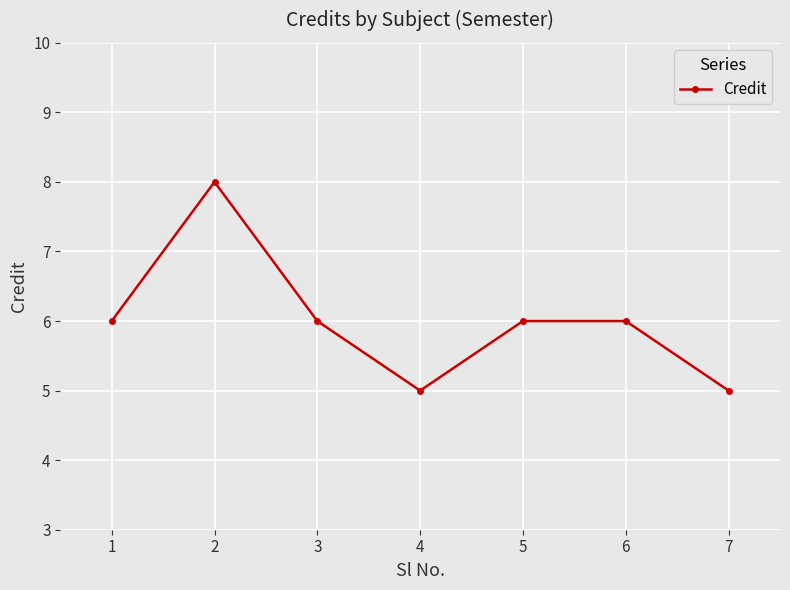

Which category has the highest value across all series?

2